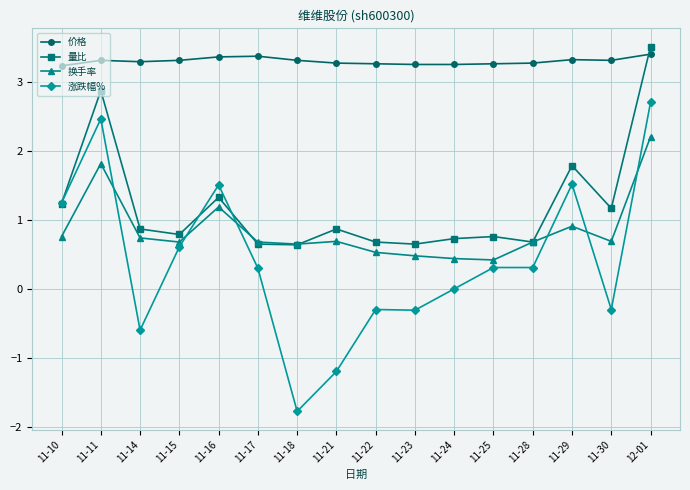

What is the sum of the 换手率 values at 12-01 and 11-16?

3.4